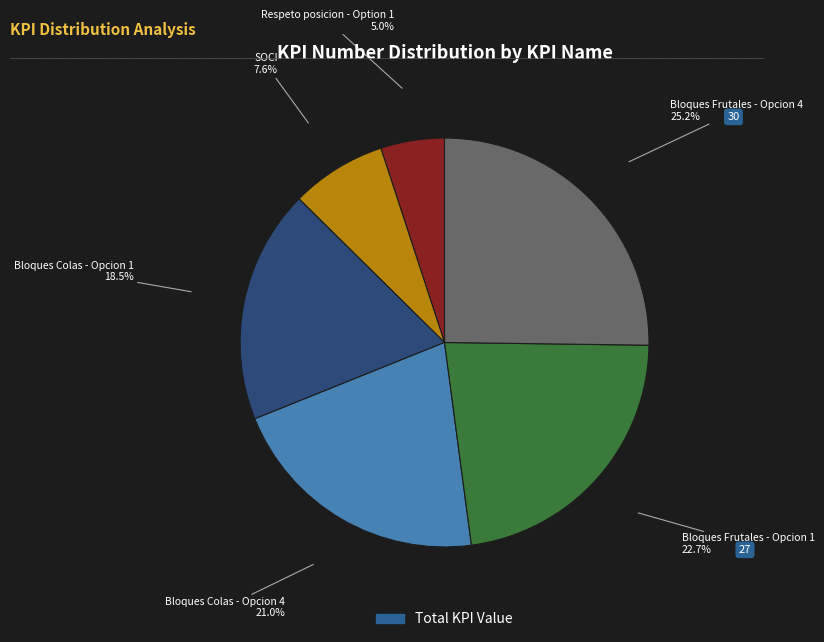

What is the smallest slice in the pie chart?

Respeto posicion - Option 1